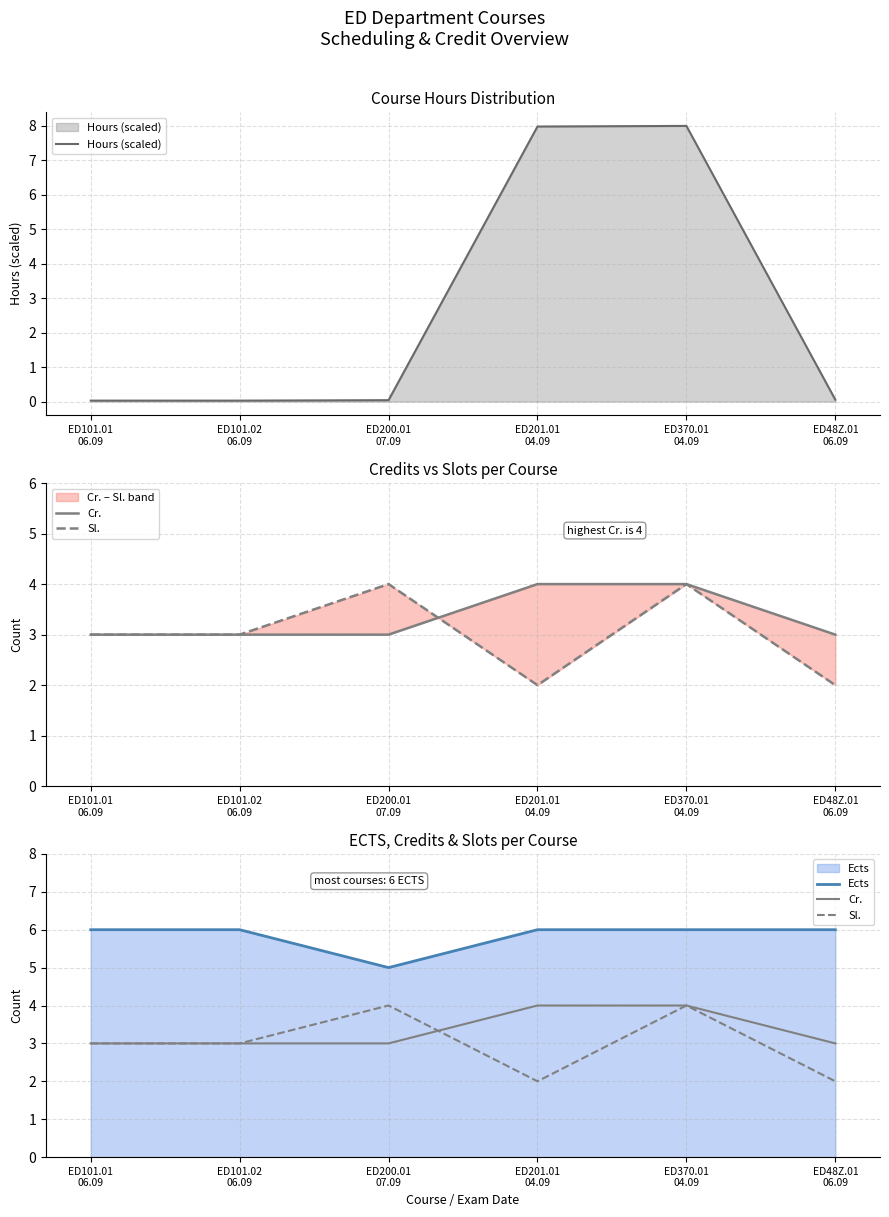

Rank the categories by Cr. value from lowest to highest.

ED101.01
06.09, ED101.02
06.09, ED200.01
07.09, ED48Z.01
06.09, ED201.01
04.09, ED370.01
04.09